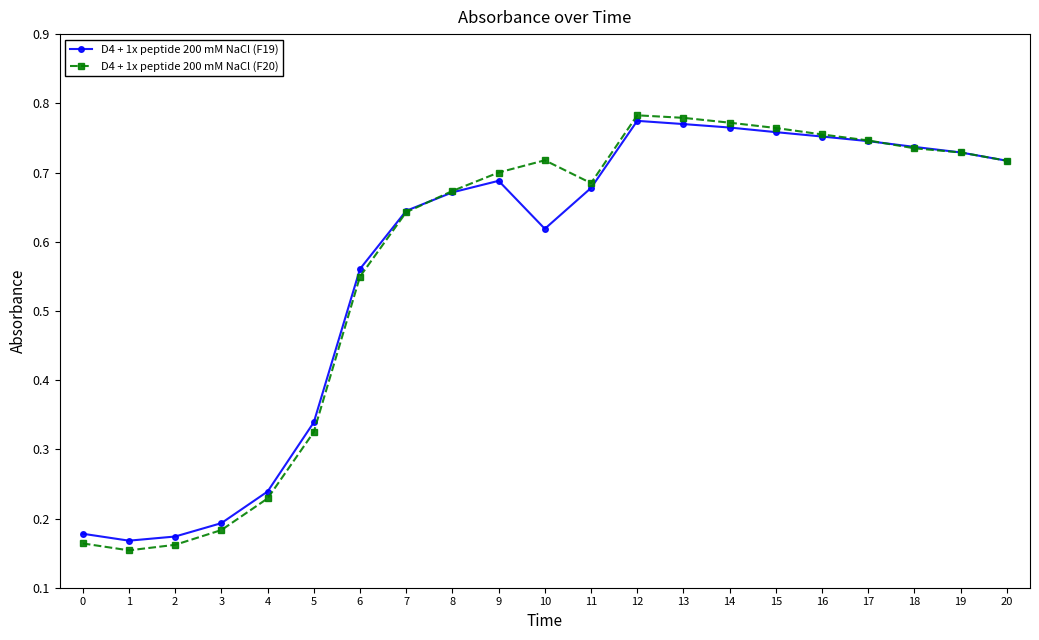

At how many categories does at least one series exceed 0?

21